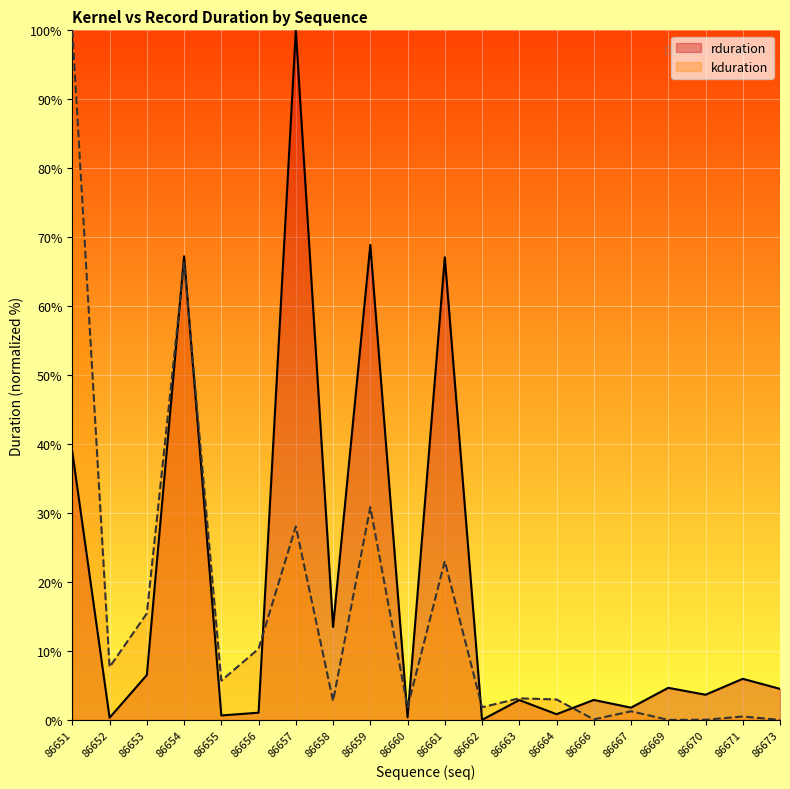

How many lines are shown in the chart?

2